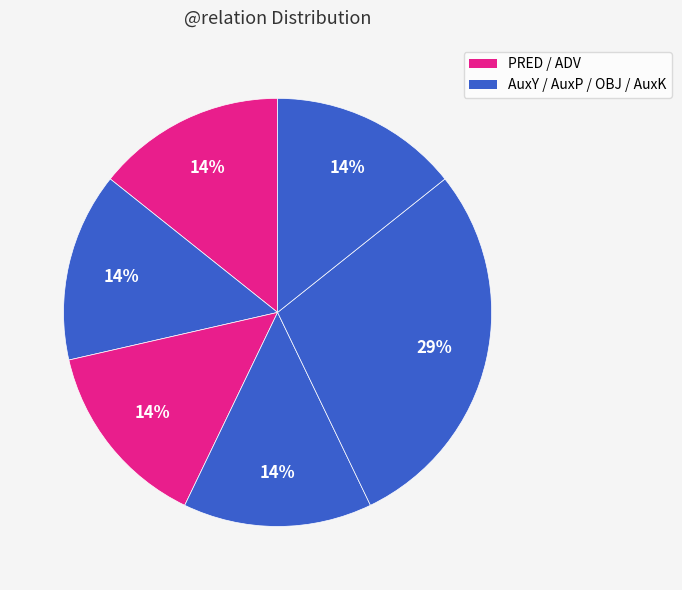

How many segments does this pie chart have?

6